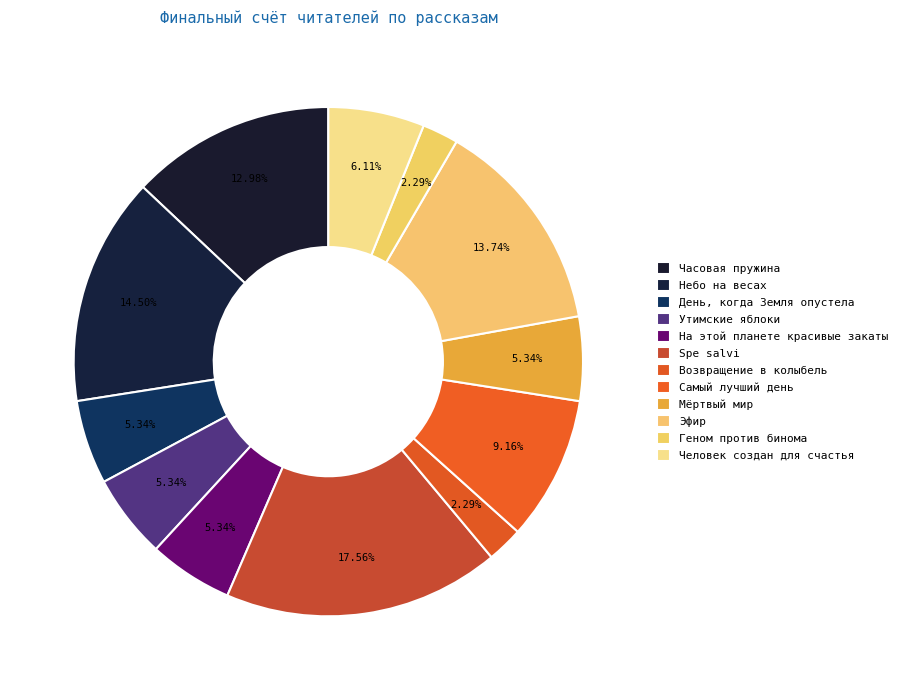

How many segments does this pie chart have?

12